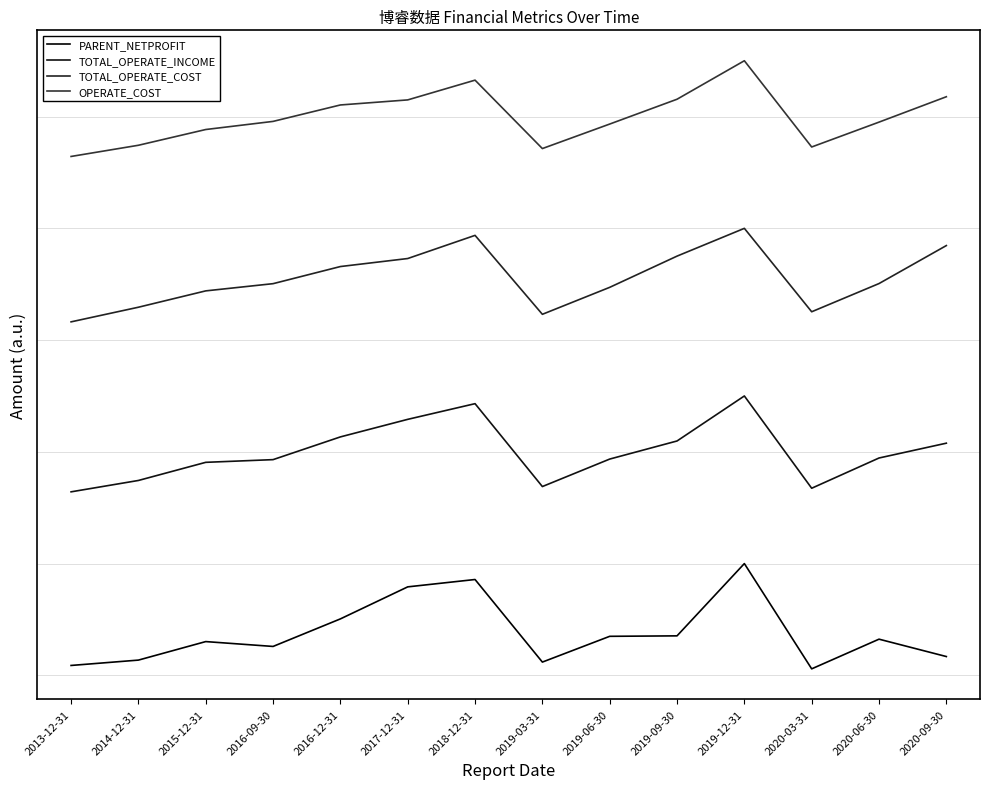

How many values in the OPERATE_COST series are below 198285988?

7